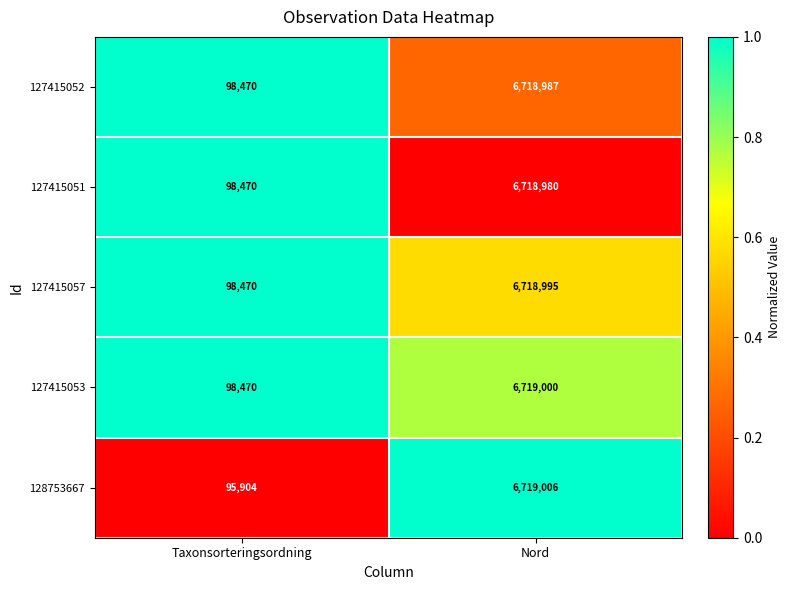

What is the total value across all series at Taxonsorteringsordning?

489784